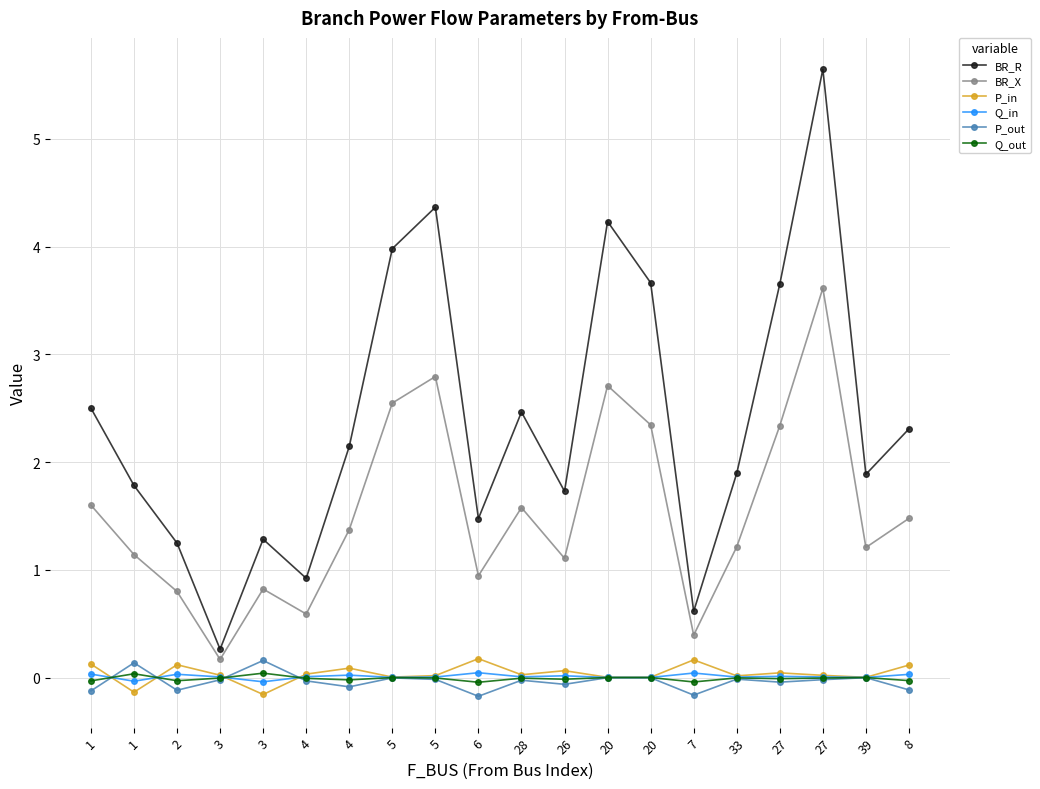

How many lines are shown in the chart?

6